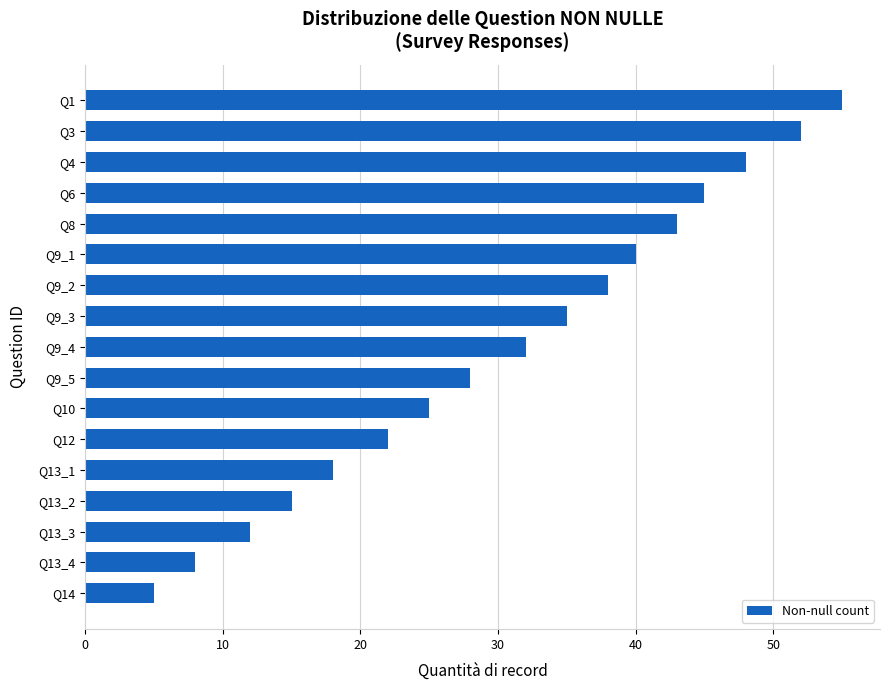

Reading bottom to top, list all the values displayed in this chart.

Q14=5	Q13_4=8	Q13_3=12	Q13_2=15	Q13_1=18	Q12=22	Q10=25	Q9_5=28	Q9_4=32	Q9_3=35	Q9_2=38	Q9_1=40	Q8=43	Q6=45	Q4=48	Q3=52	Q1=55